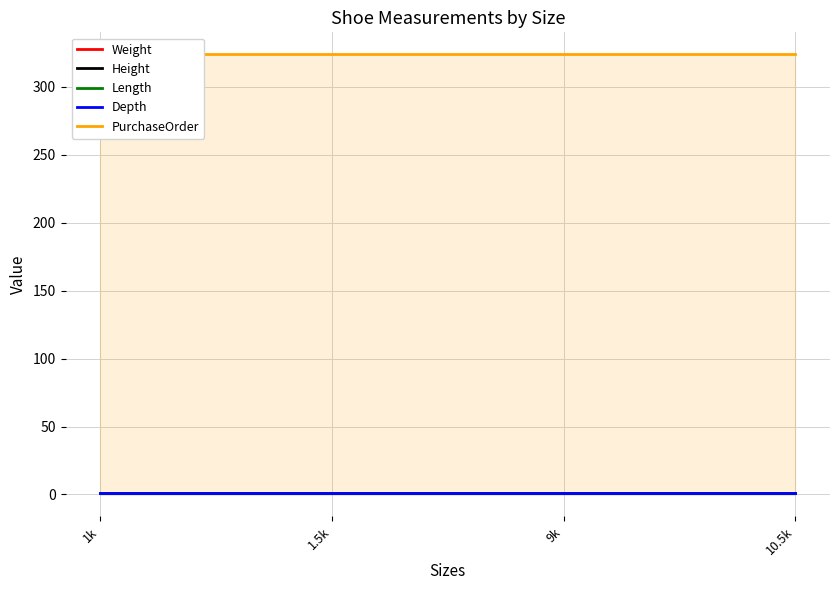

Does the chart have visible grid lines?

Yes